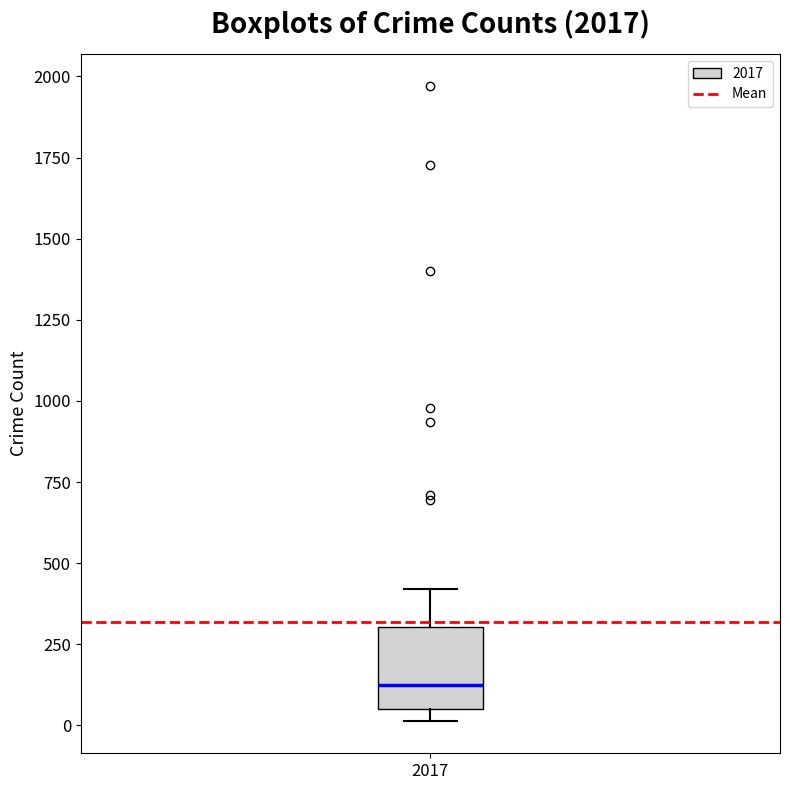

Transcribe this box plot: give where the median line is, the range the box spans, and where the two whiskers end, as read against the y-axis. The values are not printed on the chart, so give them approximately, as read against the axis.

median 100, box 50 to 300, whiskers 0 to 400